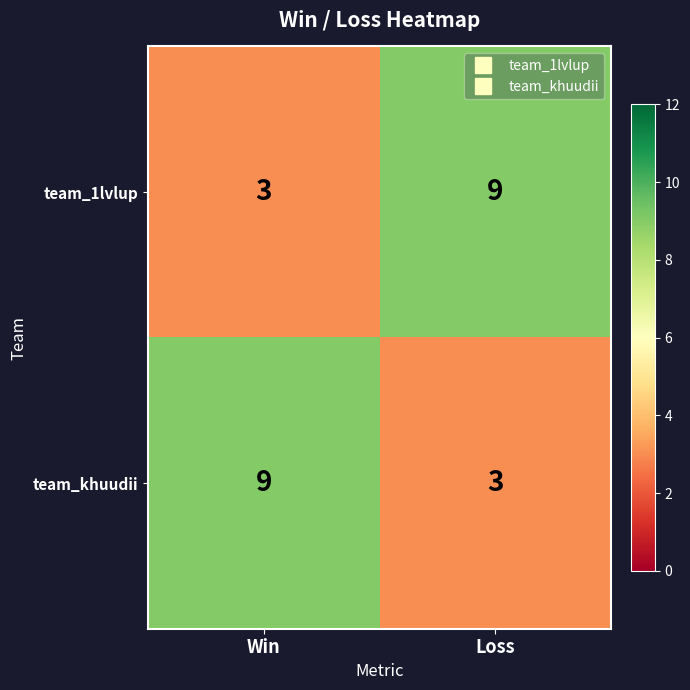

Rank the series at Loss from highest to lowest value.

team_1lvlup, team_khuudii